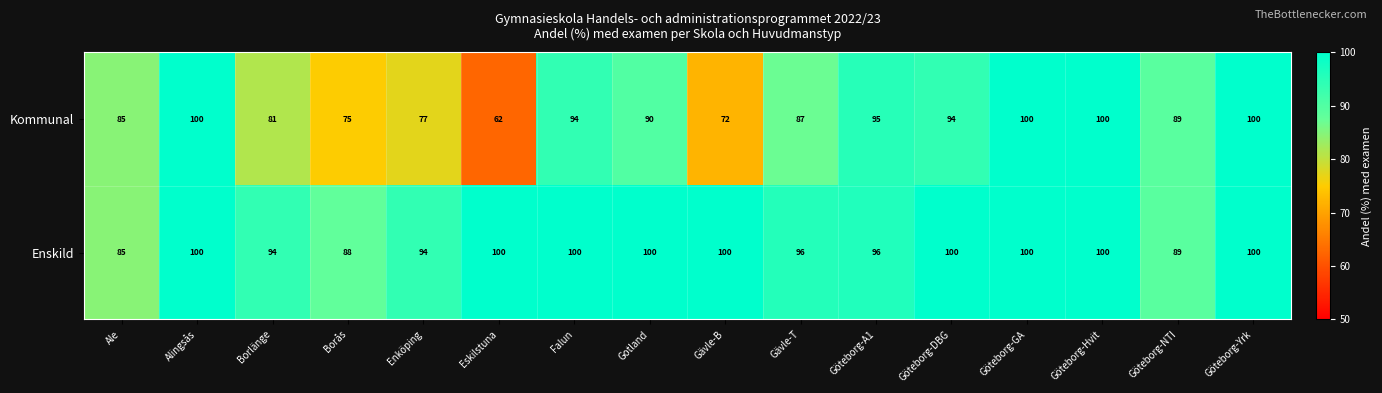

Is it true that Enskild equals 100 at Falun?

True